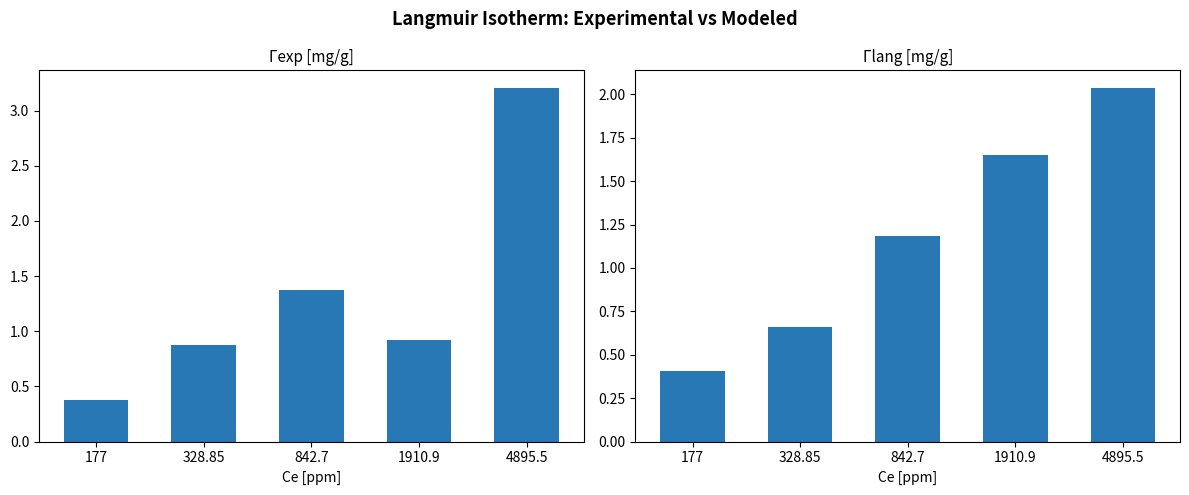

At which category is the sum across all series the highest?

4895.5